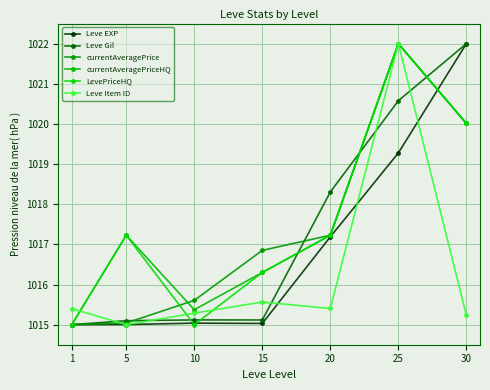

What is the average value of the currentAveragePrice series?

1017.4